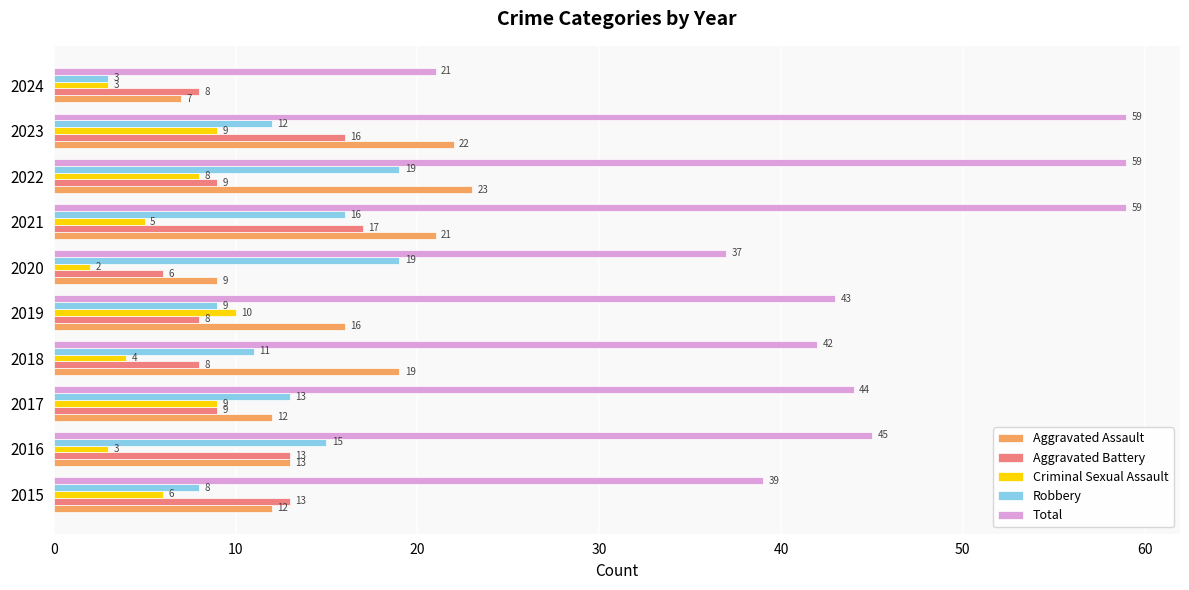

True or false: Aggravated Assault has a value of 19 at 2018.

True